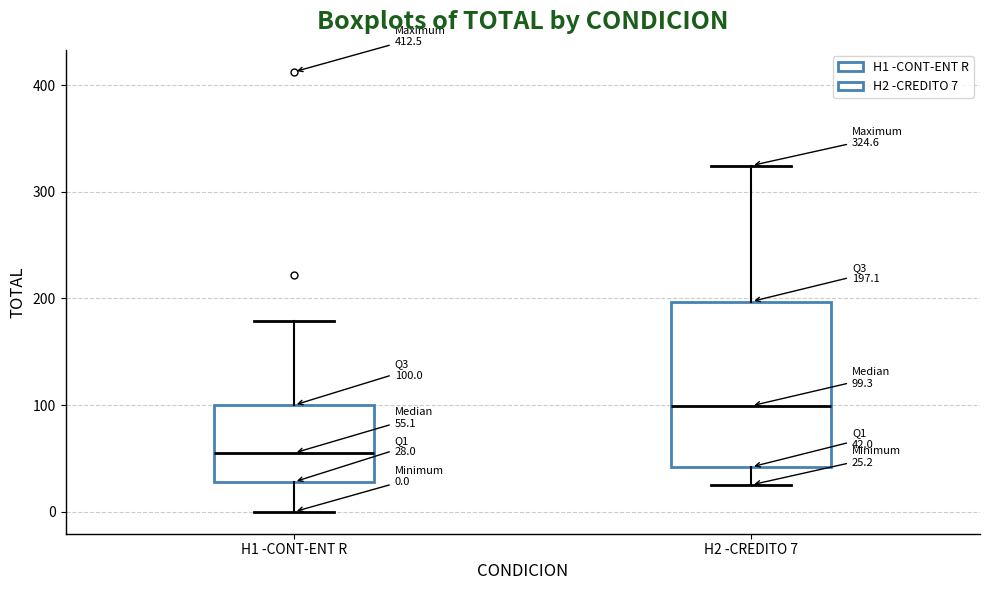

Which box is the tallest, from its lower edge to its upper edge?

H2 -CREDITO 7